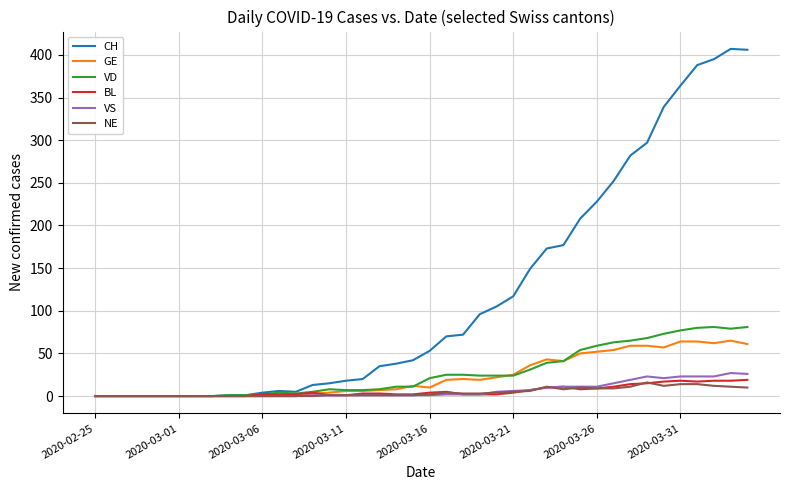

What is the maximum value for VD?

81